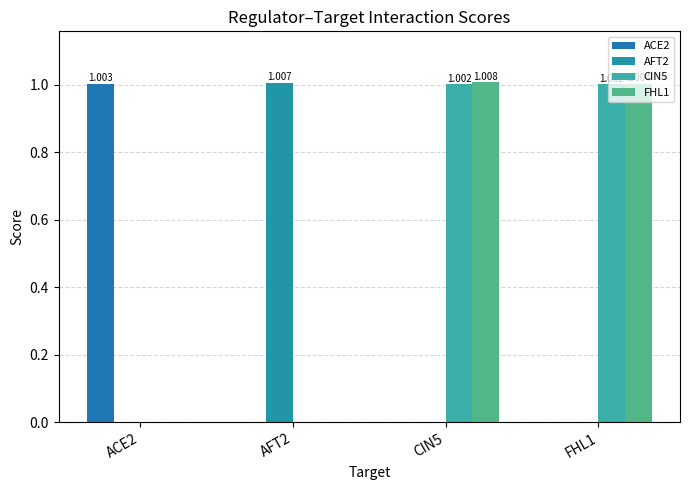

Where does the CIN5 series first go above 1?

CIN5